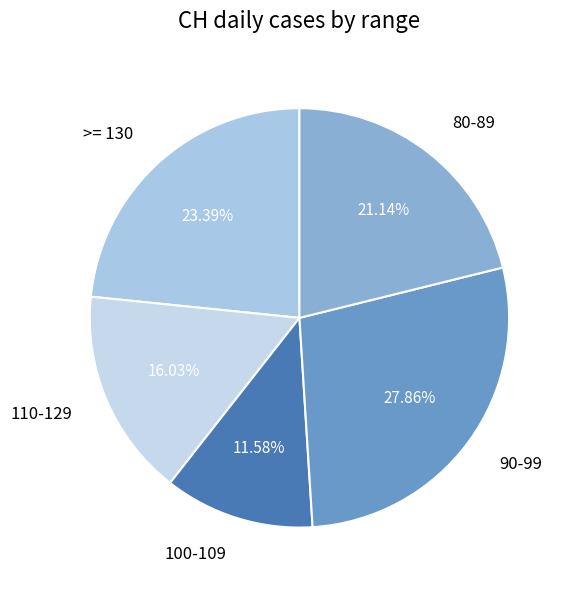

To the nearest percent, what is the average slice percentage?

20%